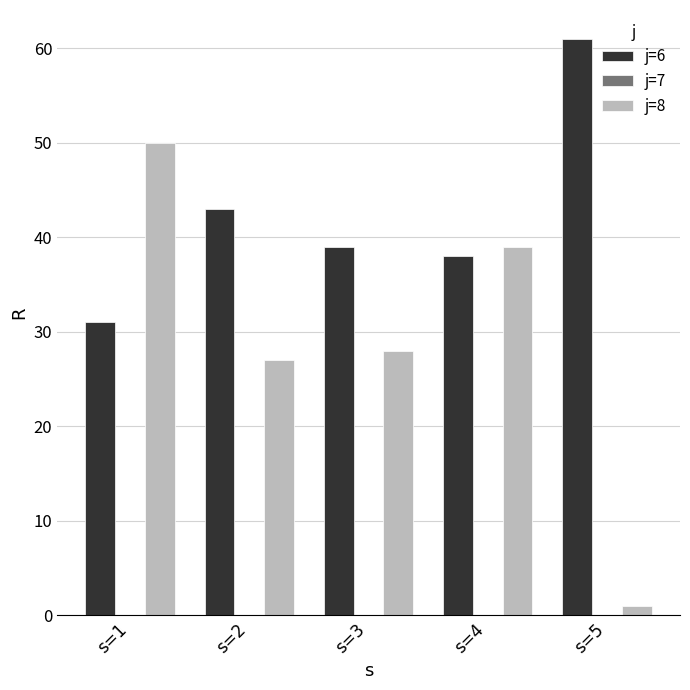

Rank the series by their maximum value, from highest to lowest.

j=6, j=8